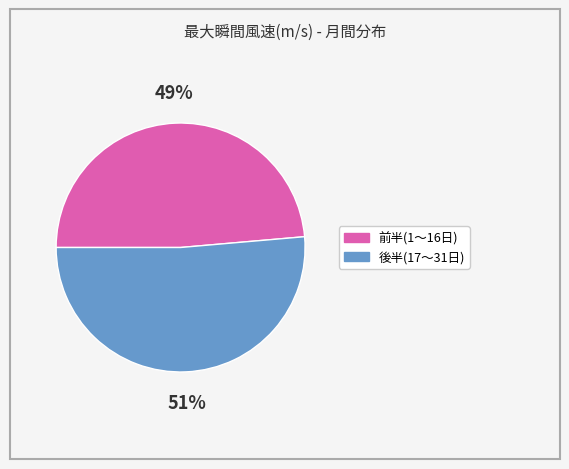

Does any single category account for the majority?

Yes